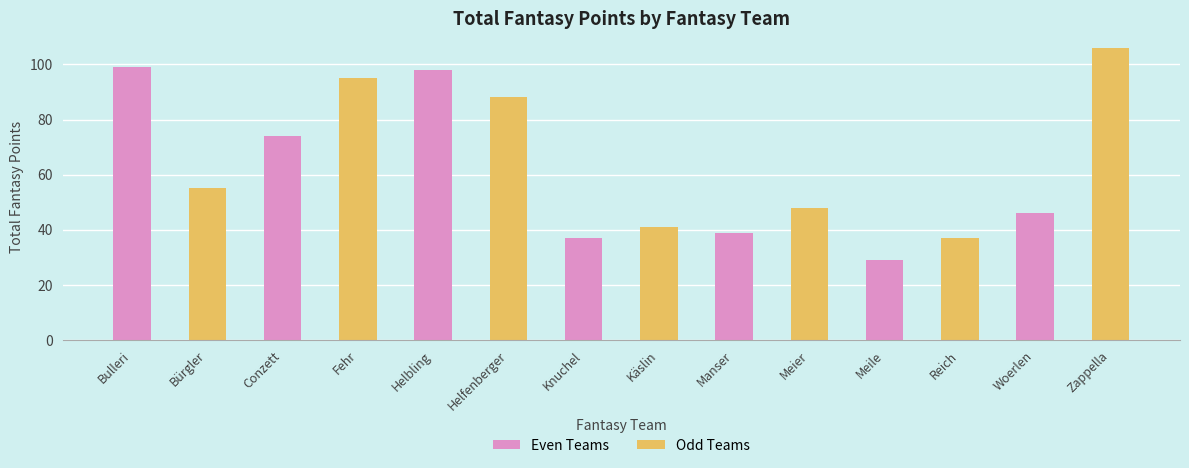

Which label corresponds to the largest value in the chart?

Zappella